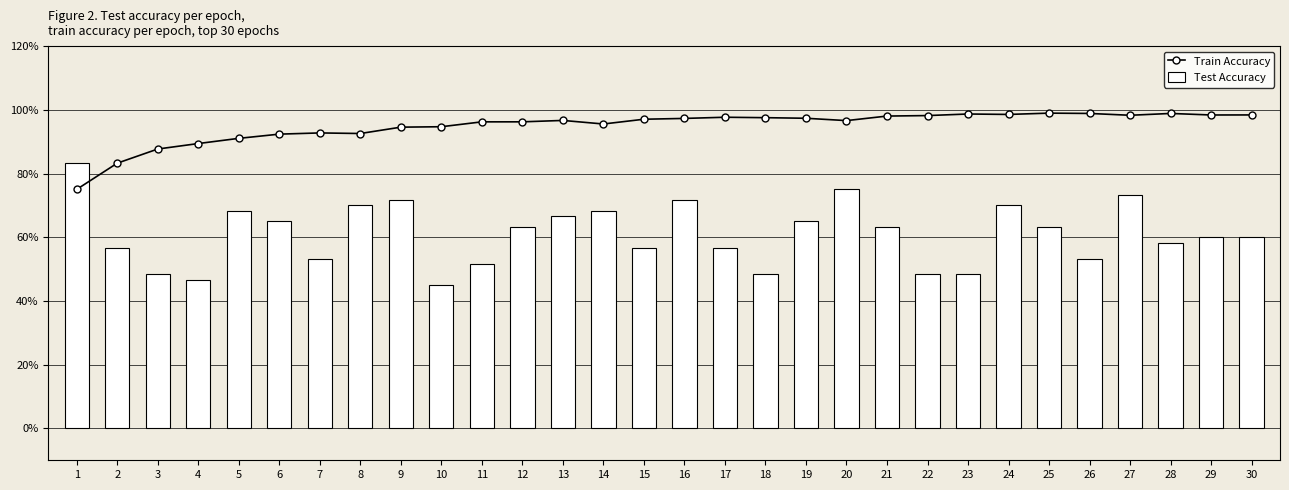

What is the difference between the maximum and minimum values in the Train Accuracy series?

0.2